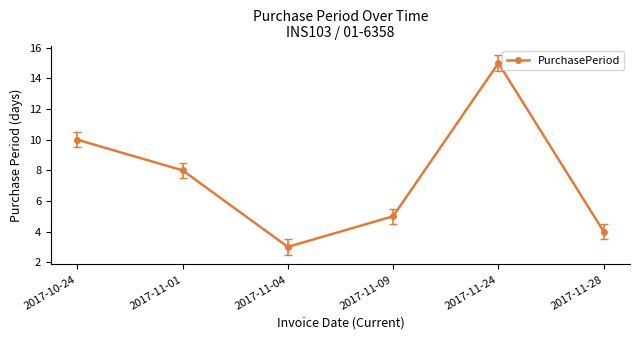

Where is the first local minimum?

2017-11-04